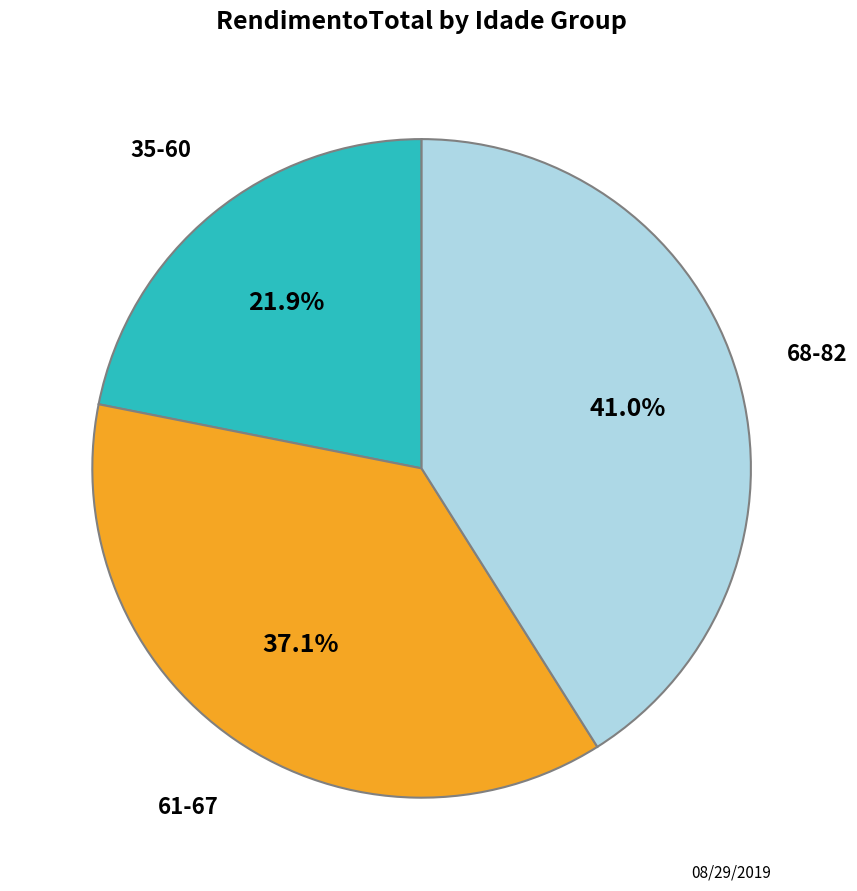

Is there any slice that represents more than half of the pie?

No